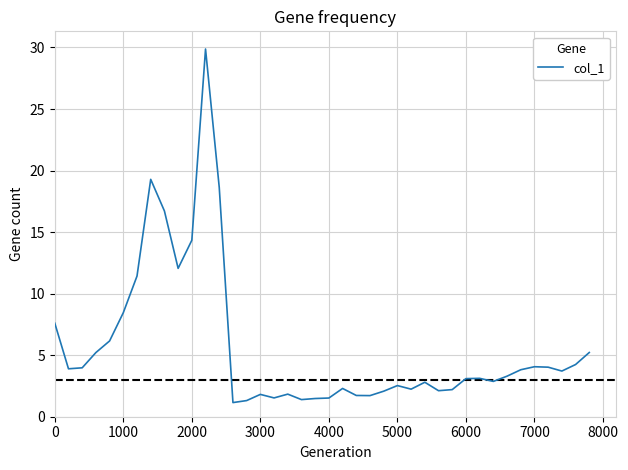

What is the difference between the maximum and minimum values?

28.7